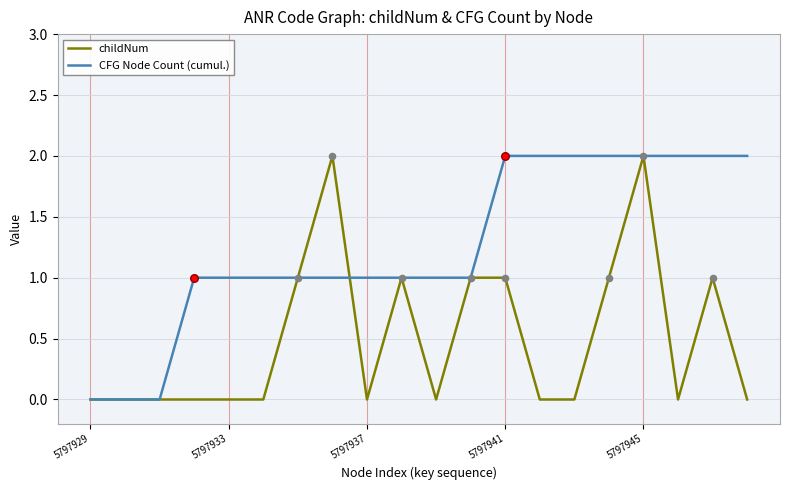

Which series has the largest total across all categories?

CFG Node Count (cumul.)